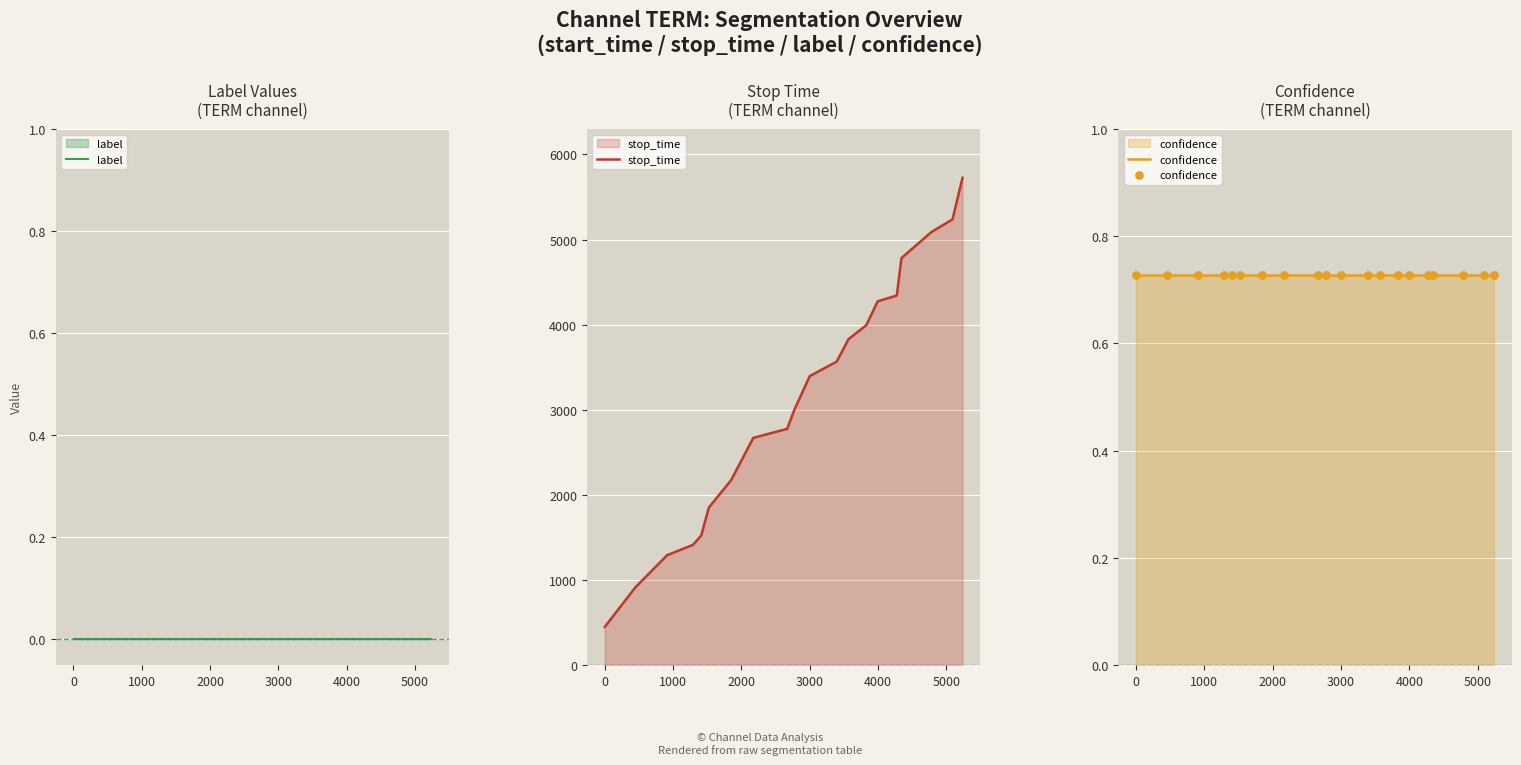

Which series contains the lowest Y value?

label